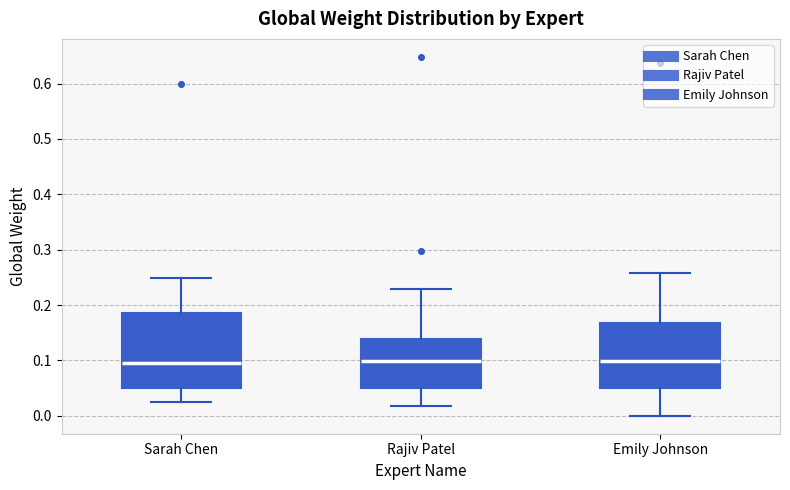

Where is the lower edge of the box for Sarah Chen on the y-axis? The values are not printed on the chart, so give them approximately, as read against the axis.

0.05